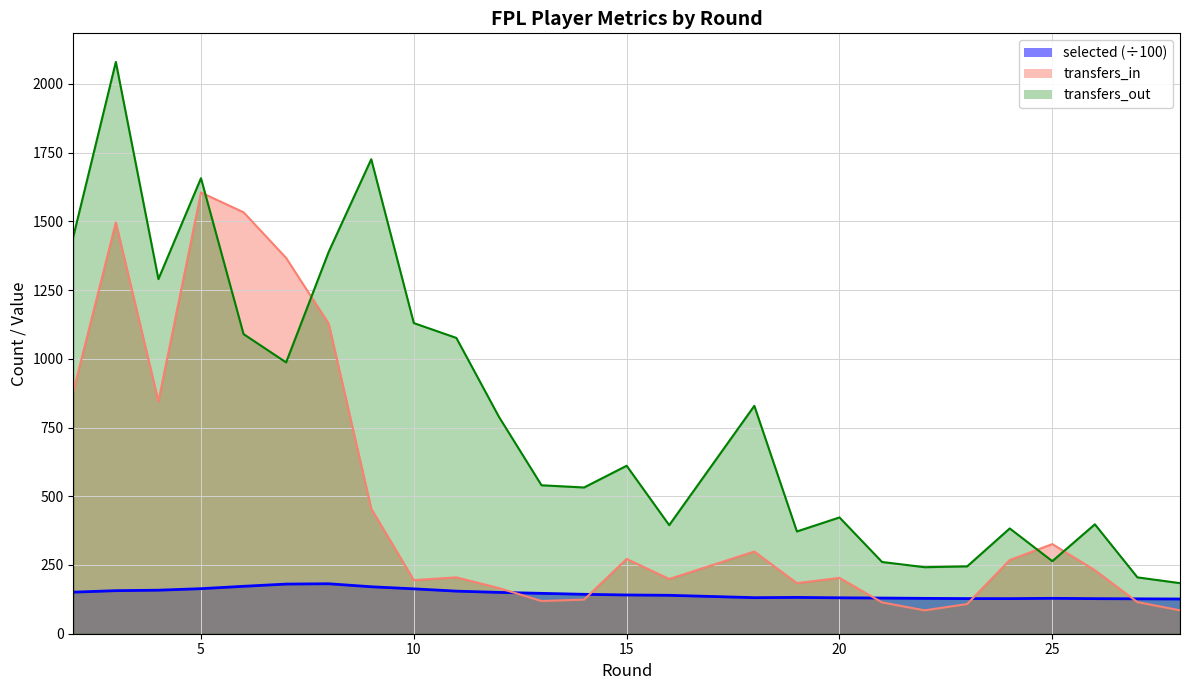

What is the value of the transfers_out point at the 7th from the left?

1389.0